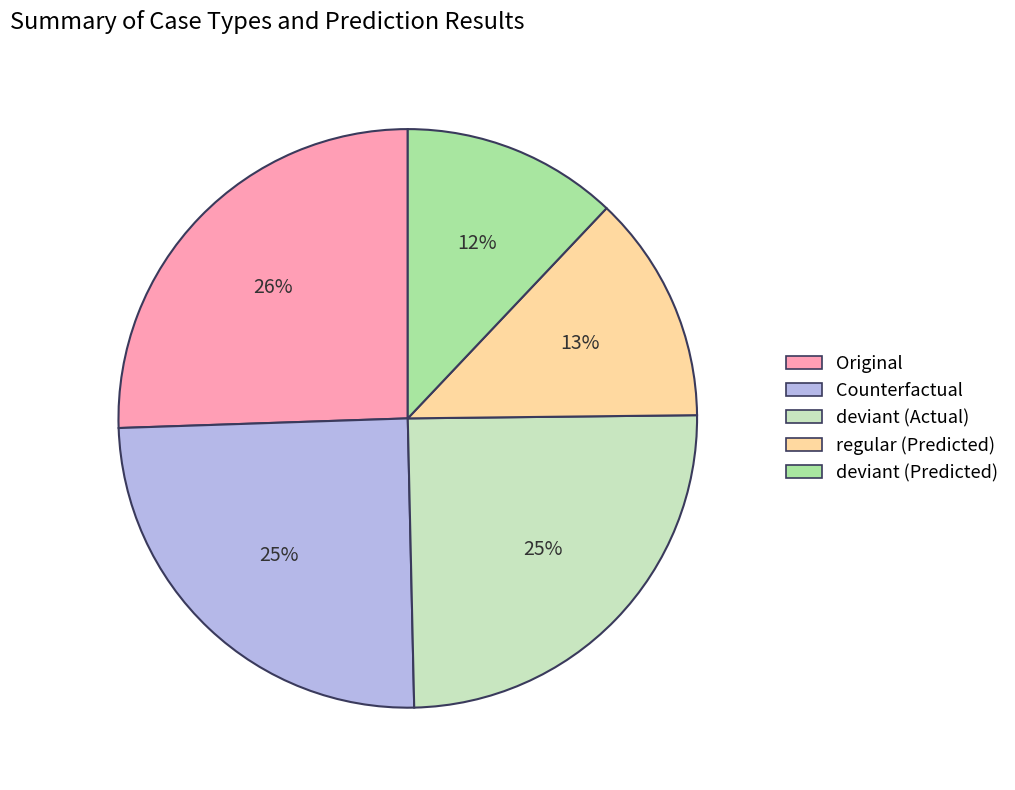

Is there a majority slice in this chart?

No